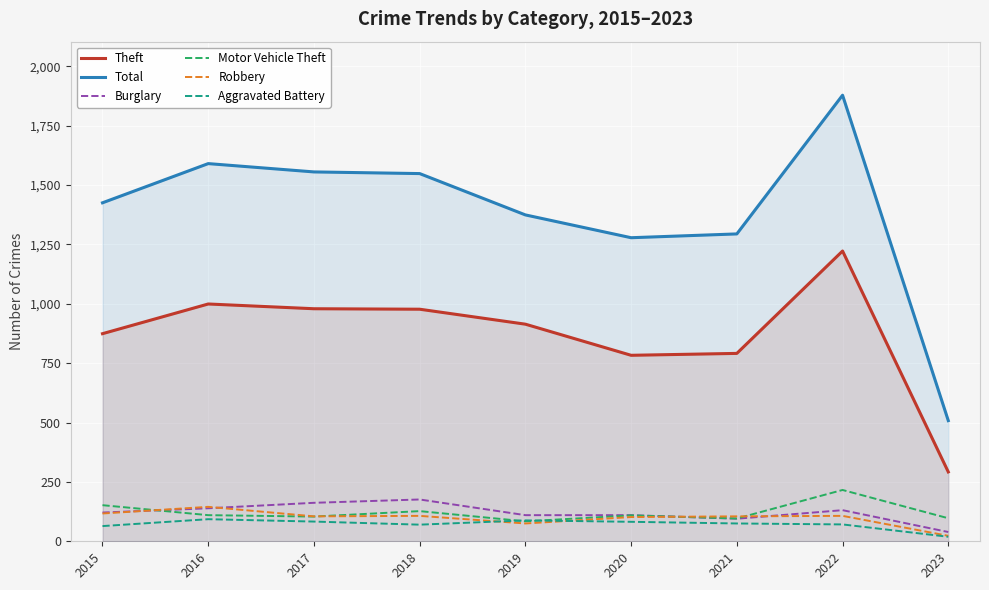

What is the value of the Theft point at the 3rd from the left?

979